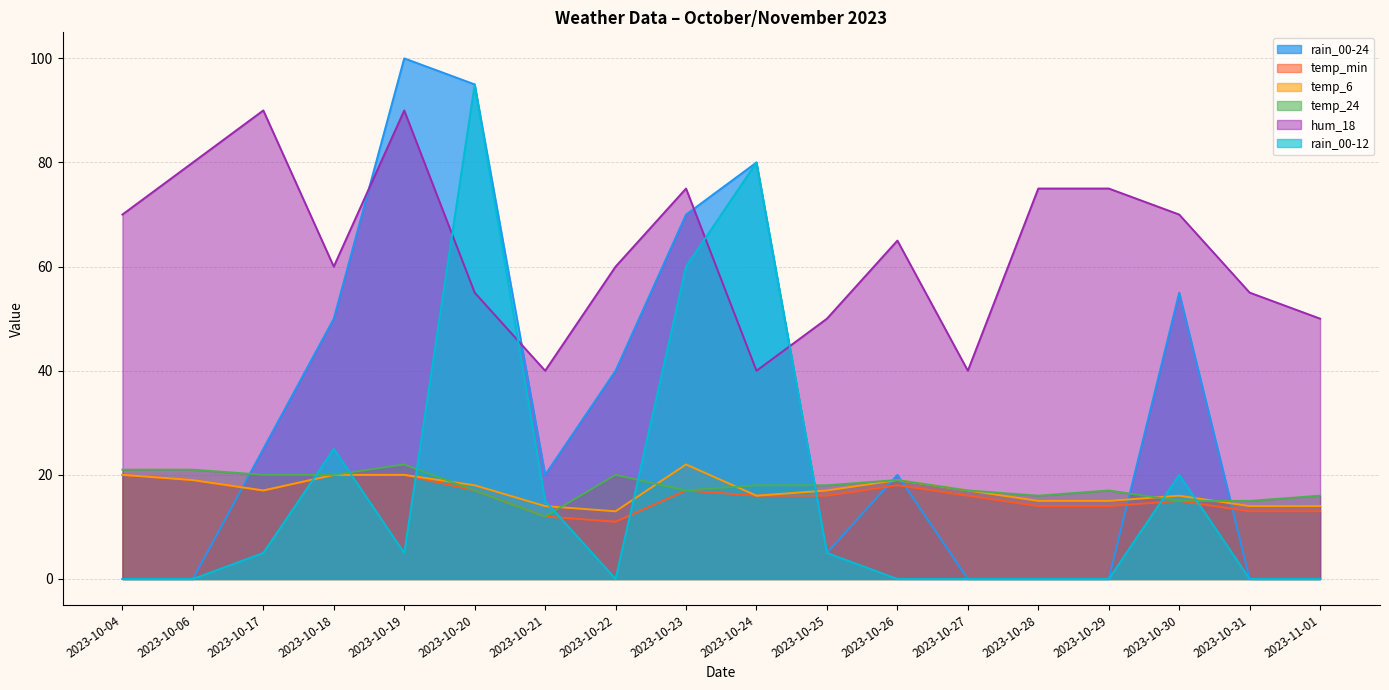

Which has a higher value, 2023-10-24 or 2023-10-20?

2023-10-20